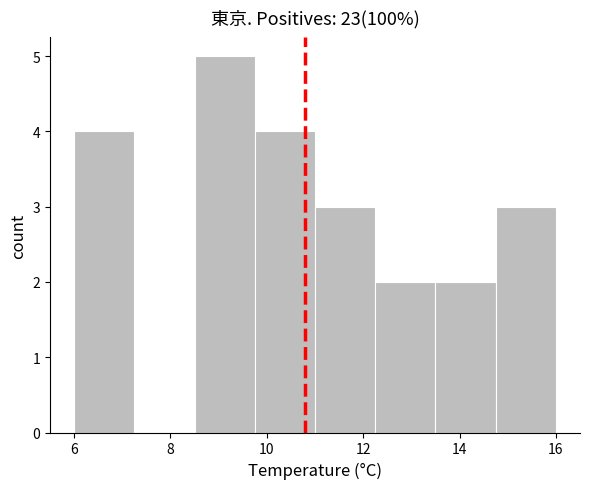

Reading left to right, list every bar in this chart as the range it spans on the x-axis followed by its height. Neither the bar edges nor the heights are printed on the chart, so give them approximately, as read against the axes.

6.00 to 7.25: 4
7.25 to 8.50: 0
8.50 to 9.75: 5
9.75 to 11.00: 4
11.00 to 12.25: 3
12.25 to 13.50: 2
13.50 to 14.75: 2
14.75 to 16.00: 3